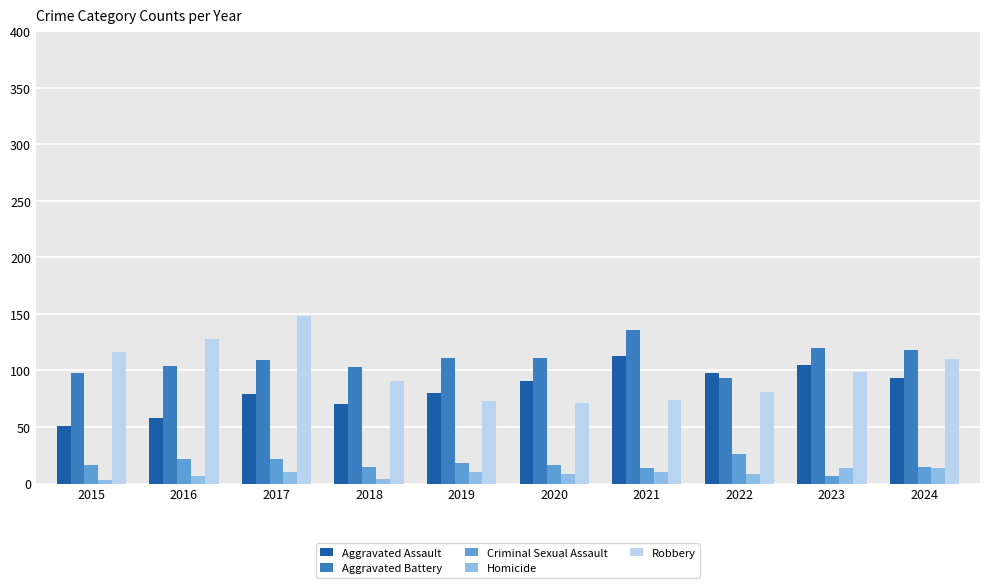

How many distinct data groups are displayed?

5